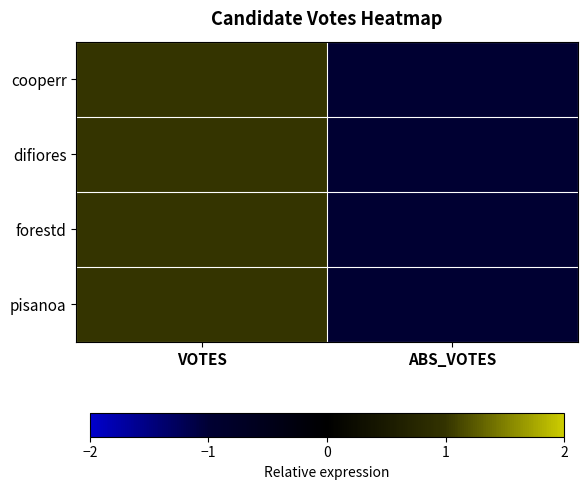

Which has a higher value, VOTES or ABS_VOTES?

VOTES